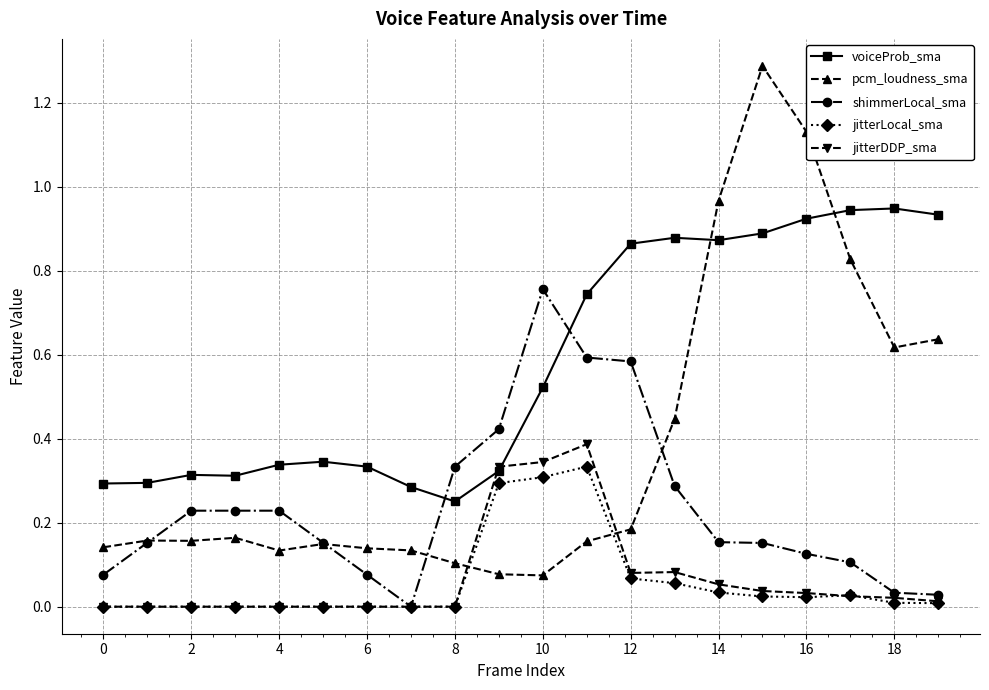

Which series has the largest total across all categories?

voiceProb_sma